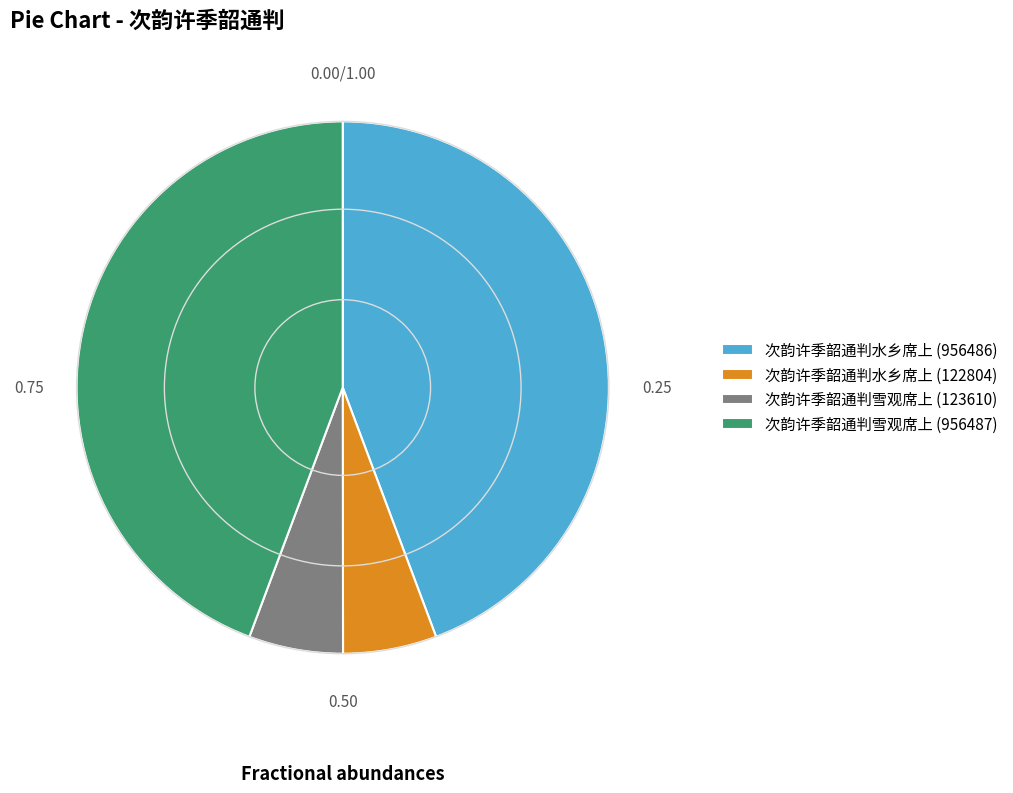

How many slices are in this pie chart?

4